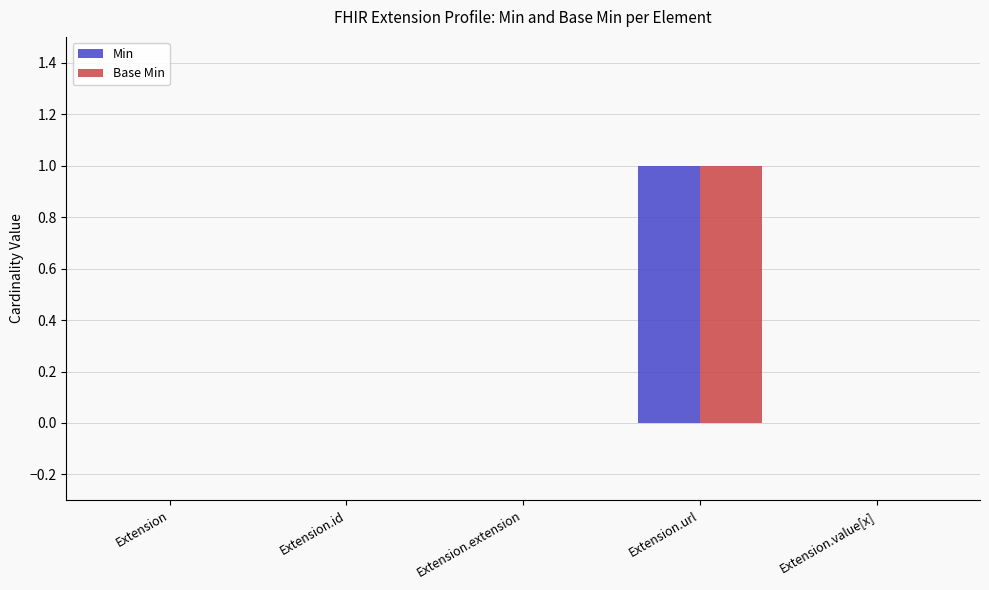

Is it true that Min equals -1 at Extension?

False